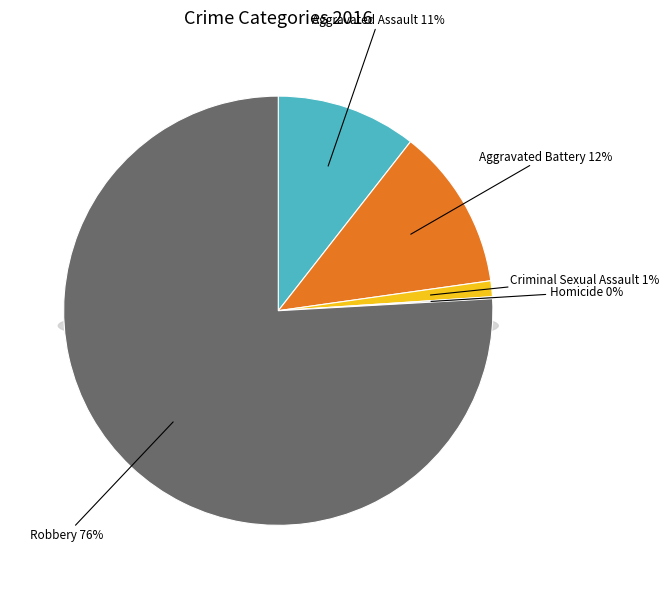

How much of the chart is everything except Criminal Sexual Assault?

98.8%